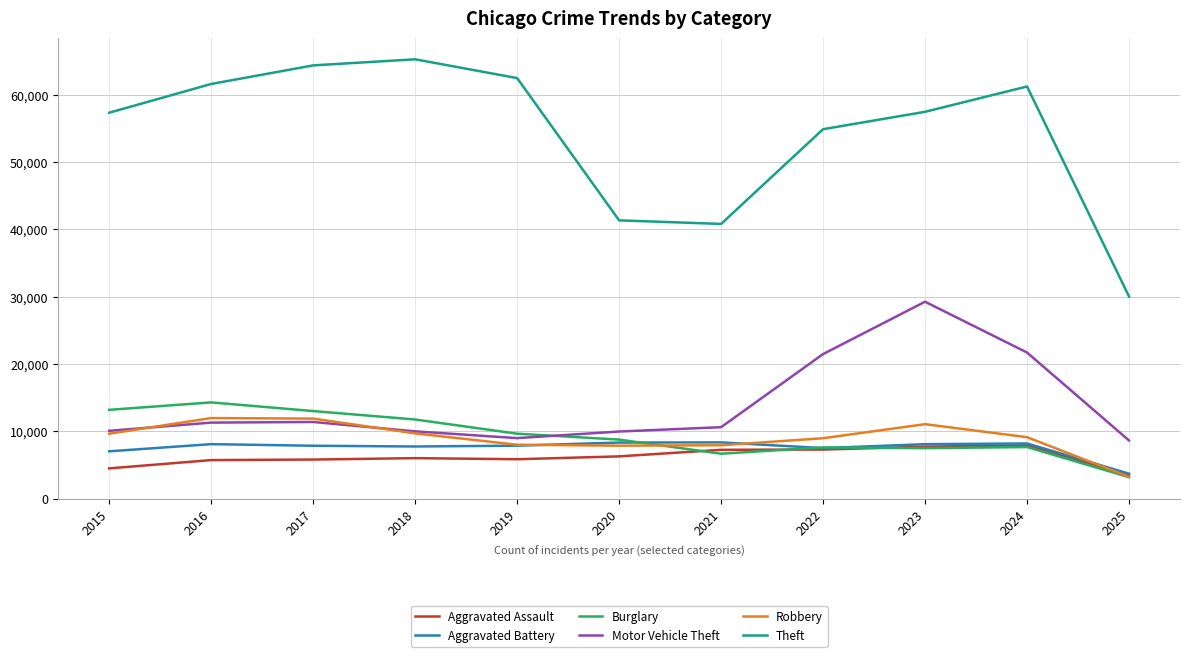

The Aggravated Assault series shows 7712 at 2023. True or false?

True